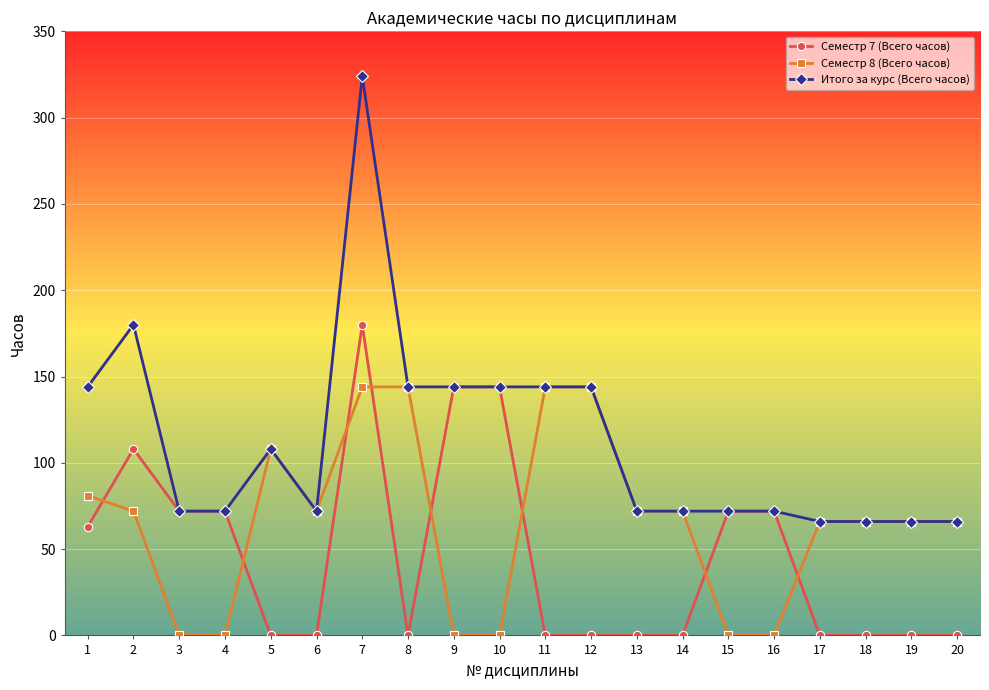

Where is Итого за курс (Всего часов) nearest to the value 195?

2